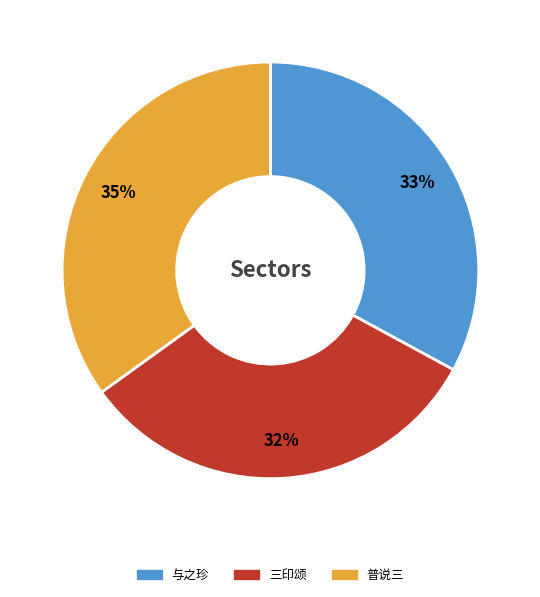

Rank the categories by value from lowest to highest.

三印颂, 与之珍, 普说三